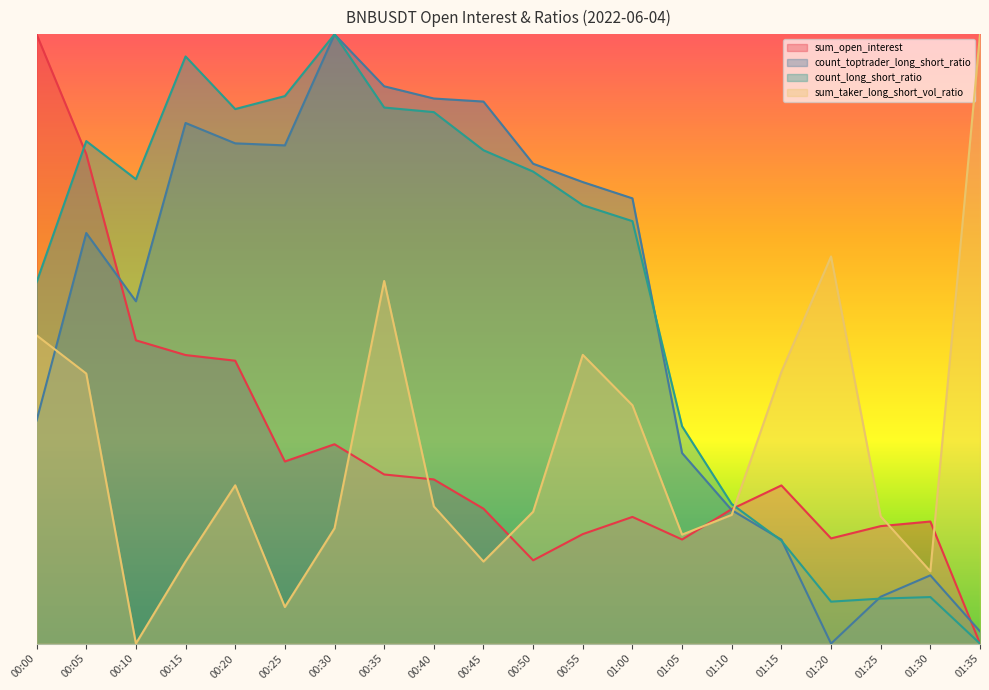

At how many categories does at least one series exceed 0?

20